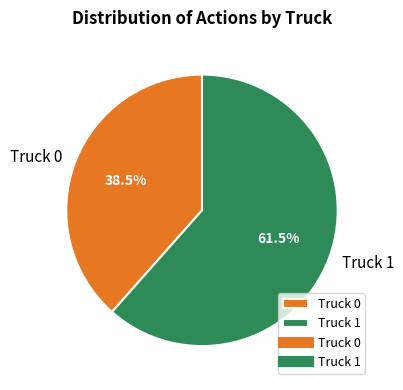

How many slices are in this pie chart?

2